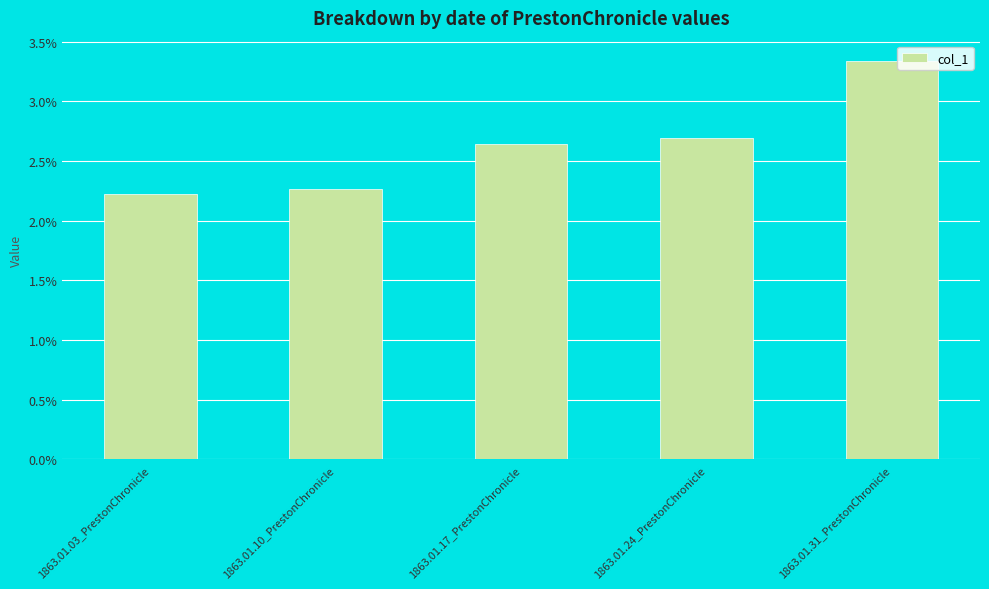

What position from the right is 1863.01.17_PrestonChronicle?

3